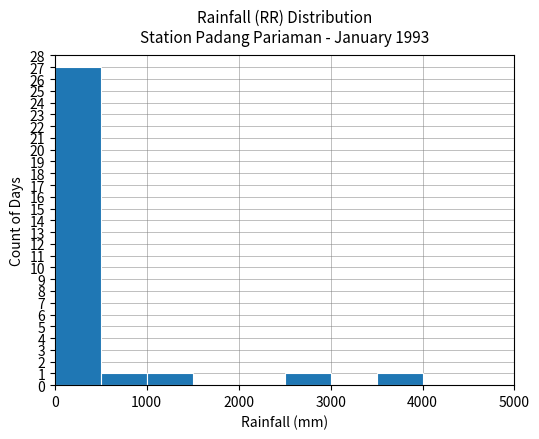

What is the sum of all values?

31